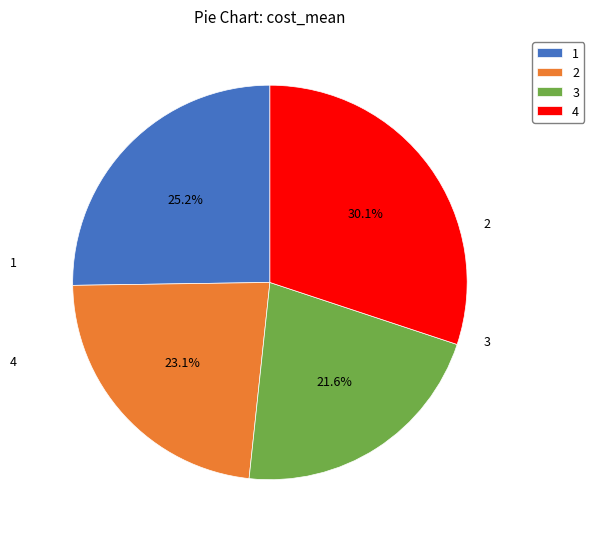

What percentage is the 1 slice, to the nearest percent?

25%